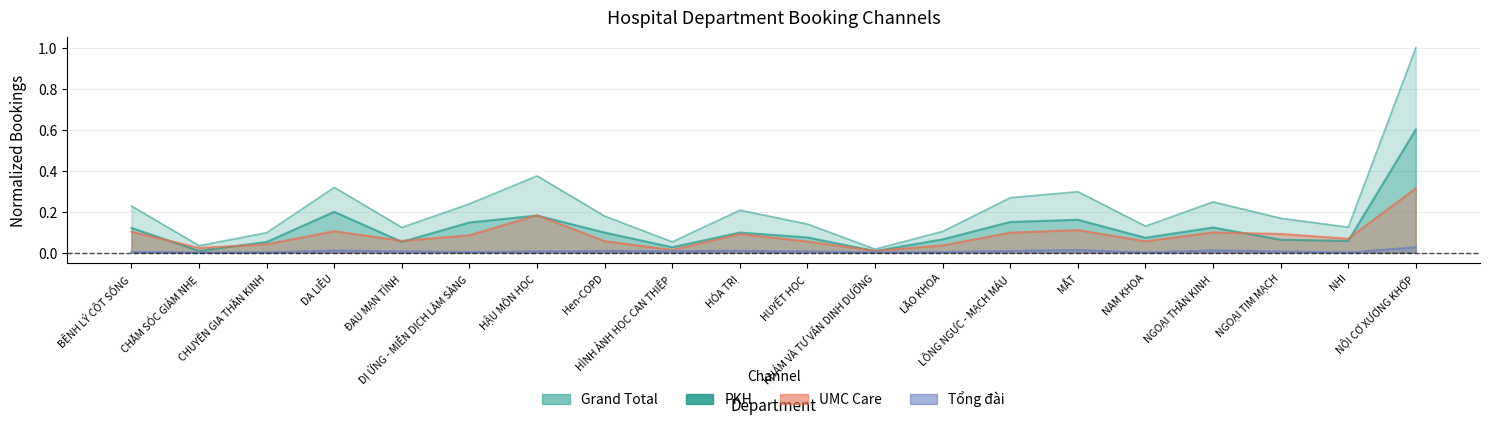

True or false: Tổng đài has a value of 0.0 at CHĂM SÓC GIẢM NHẸ.

True